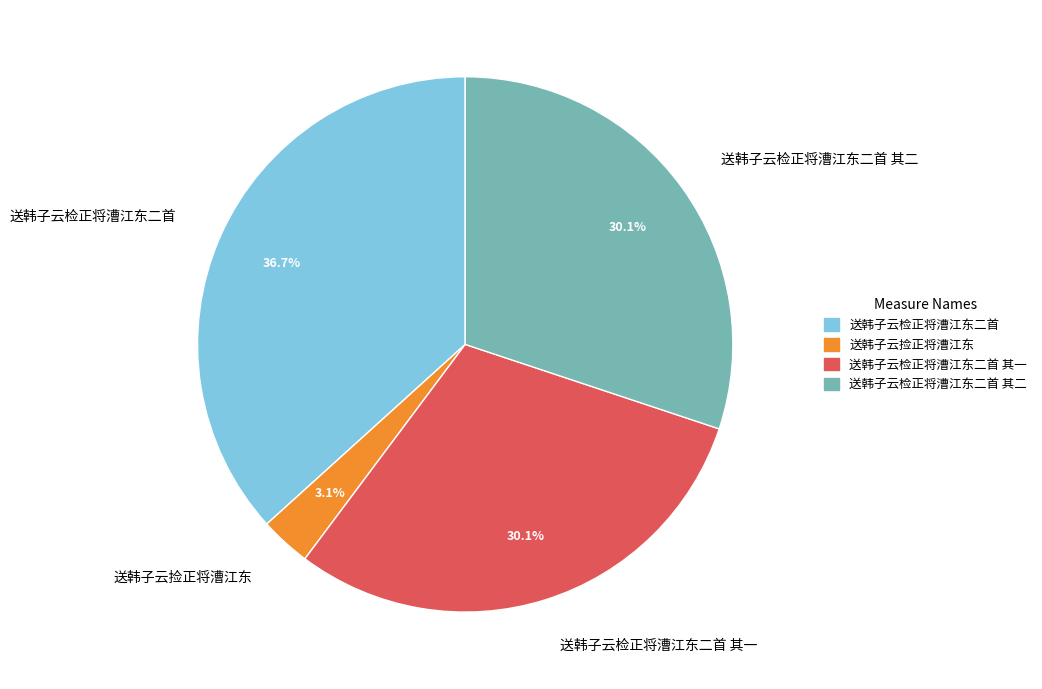

Is there a majority slice in this chart?

No